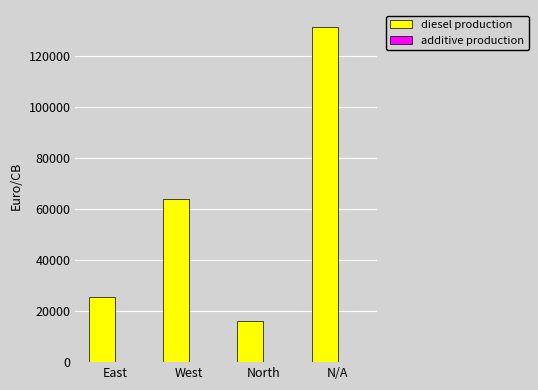

What is the sum of all diesel production values?

236802.5